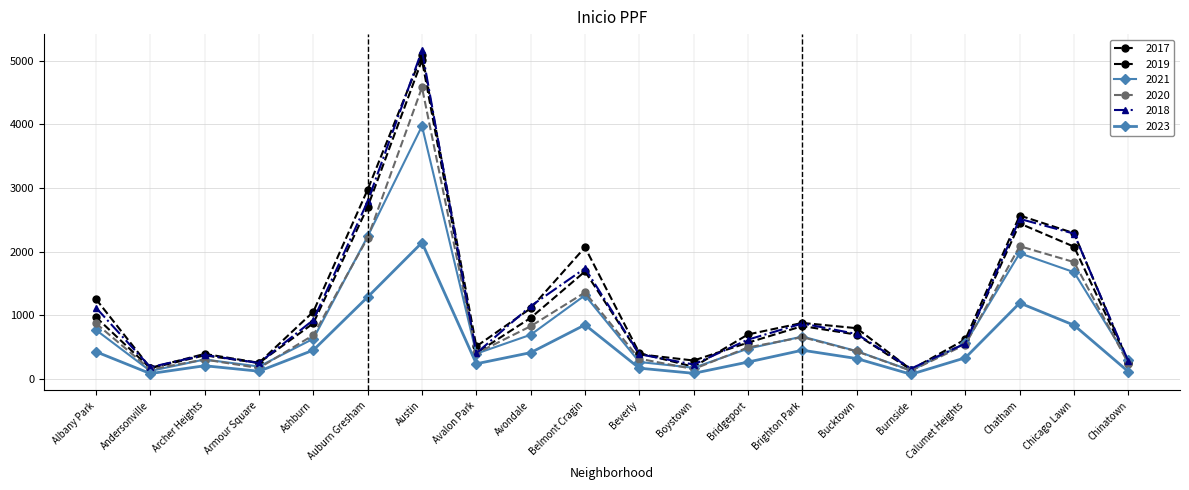

Is this an area chart (filled region under the line)?

No